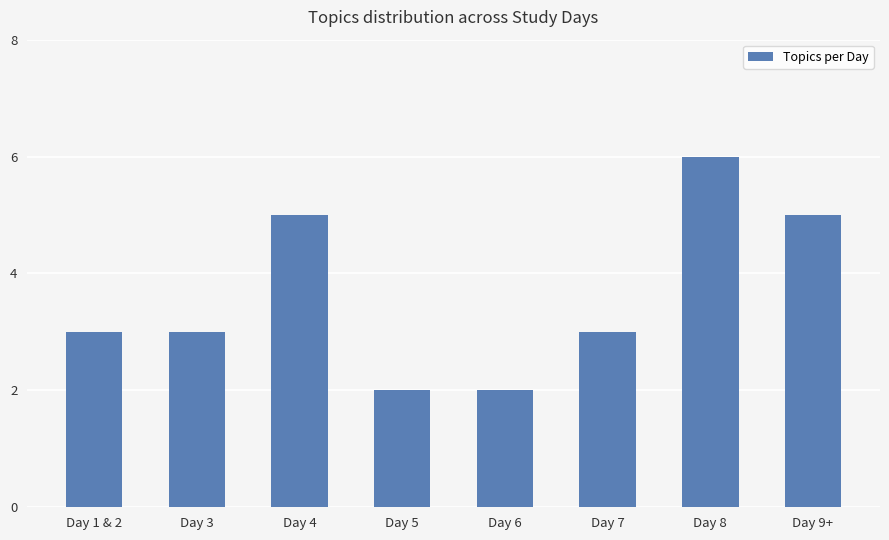

What is the sum of all values?

29